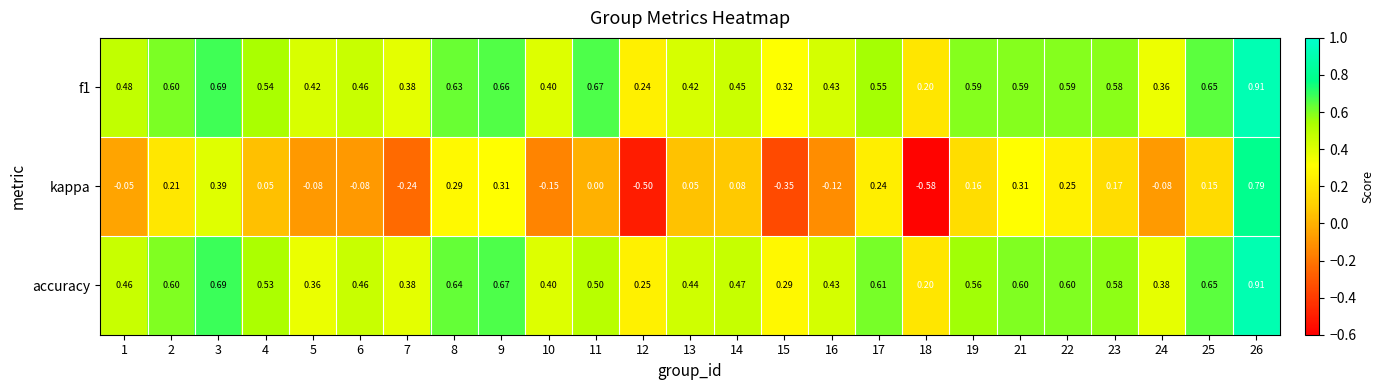

Which series has the largest range (max minus min)?

kappa